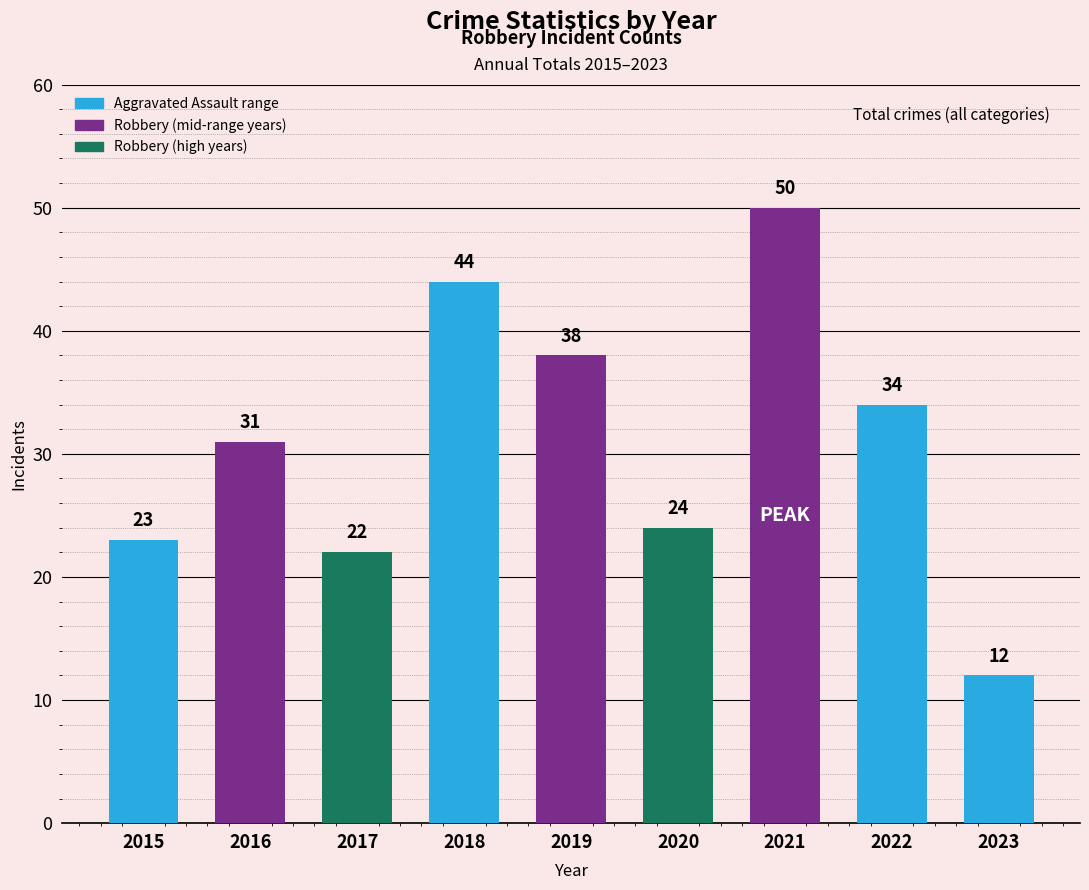

What is the maximum value shown in the chart?

50